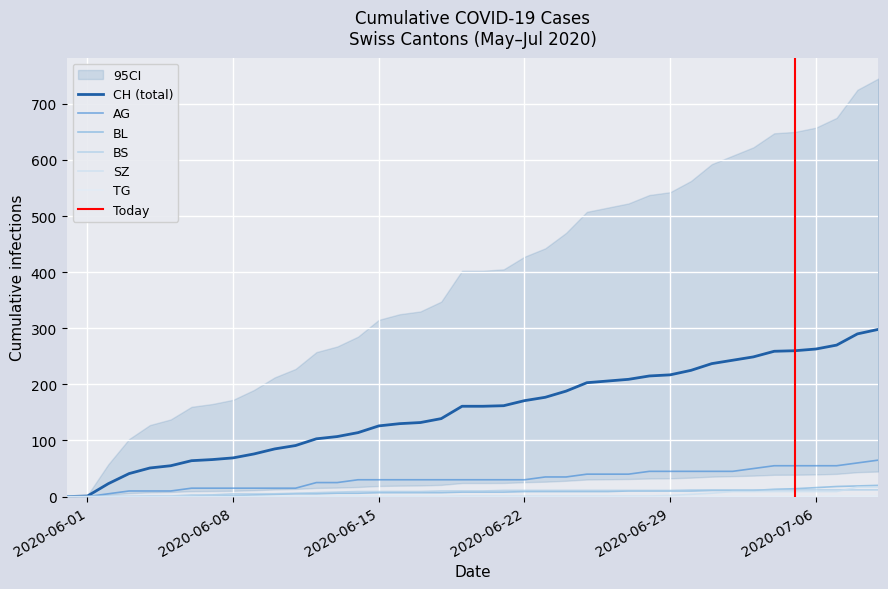

What is the label of the 40th point from the right?

2020-06-01